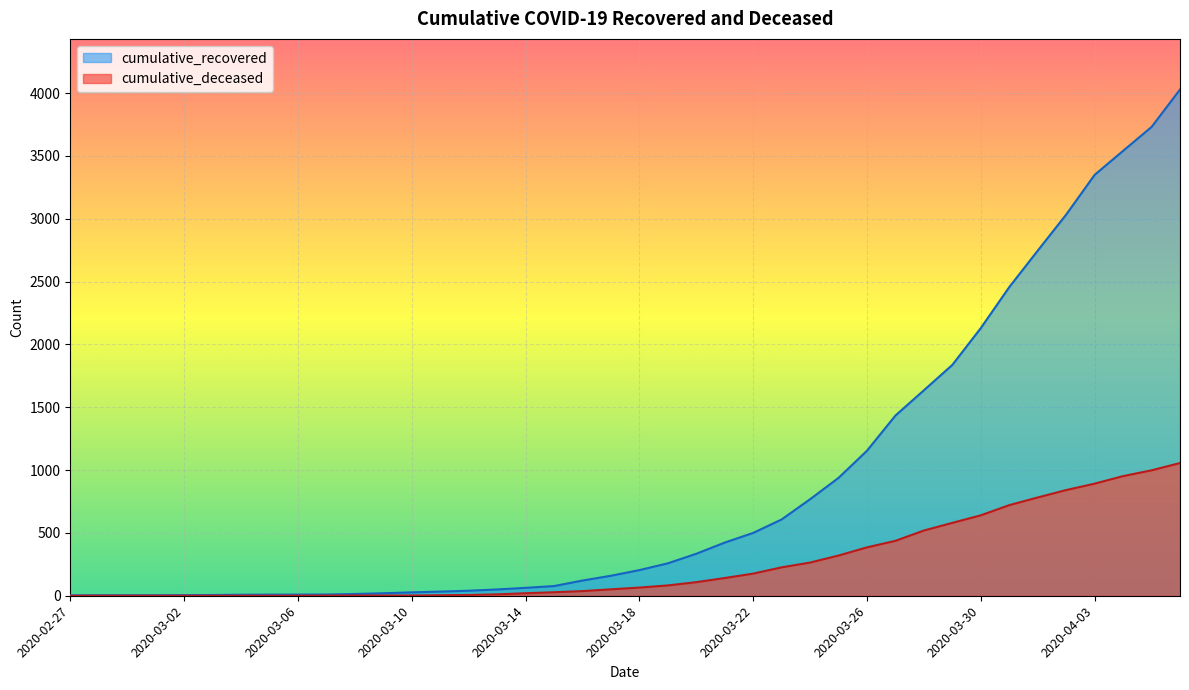

The cumulative_deceased series shows 448 at 2020-03-03. True or false?

False